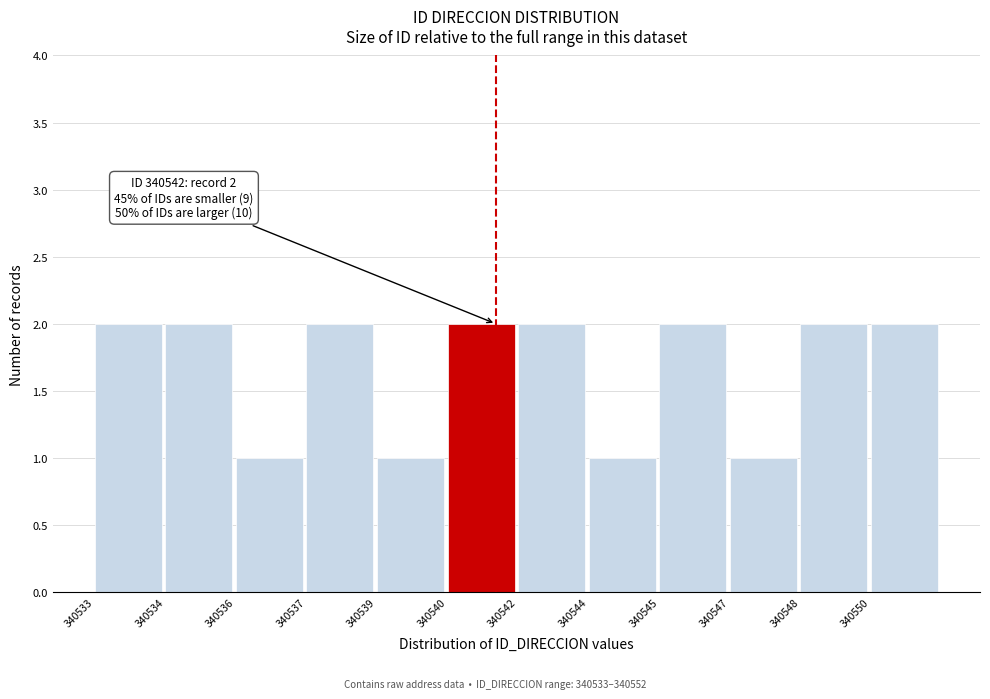

Reading left to right, extract all data points from this chart.

340533=2	340534=2	340536=1	340537=2	340539=1	340540=2	340542=2	340544=1	340545=2	340547=1	340548=2	340550=2